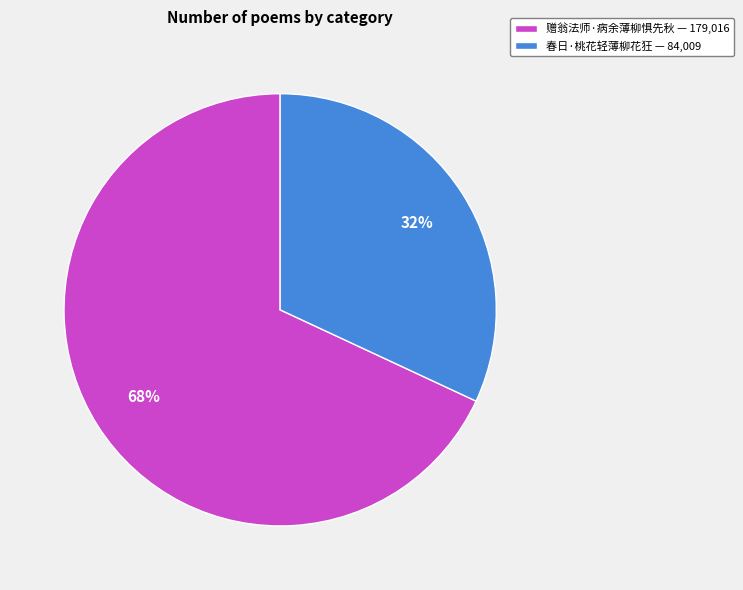

The 春日·桃花轻薄柳花狂 slice represents 26% of the pie. True or false?

False